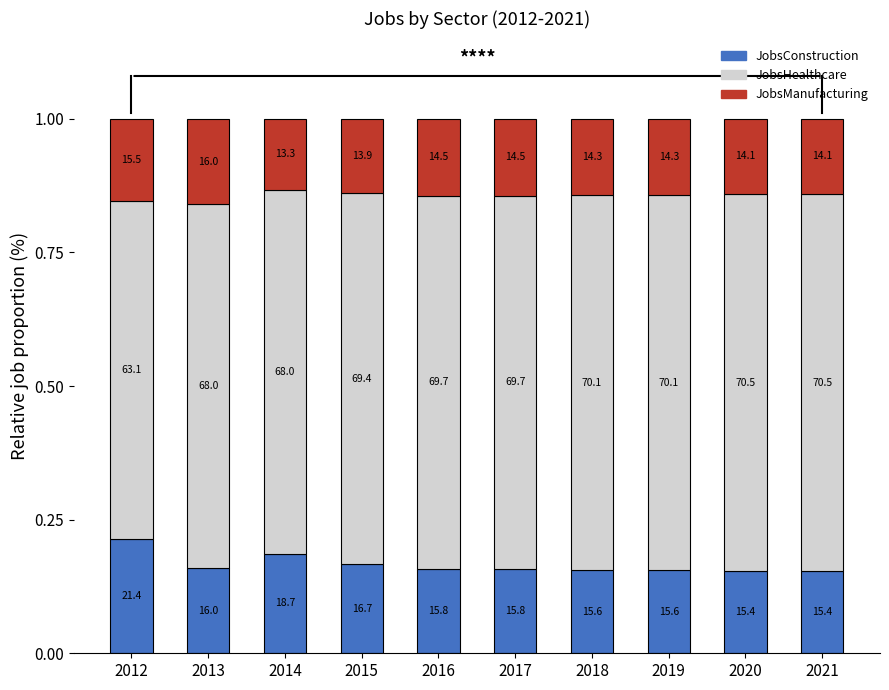

What are all the series names shown in the legend?

JobsConstruction, JobsHealthcare, JobsManufacturing